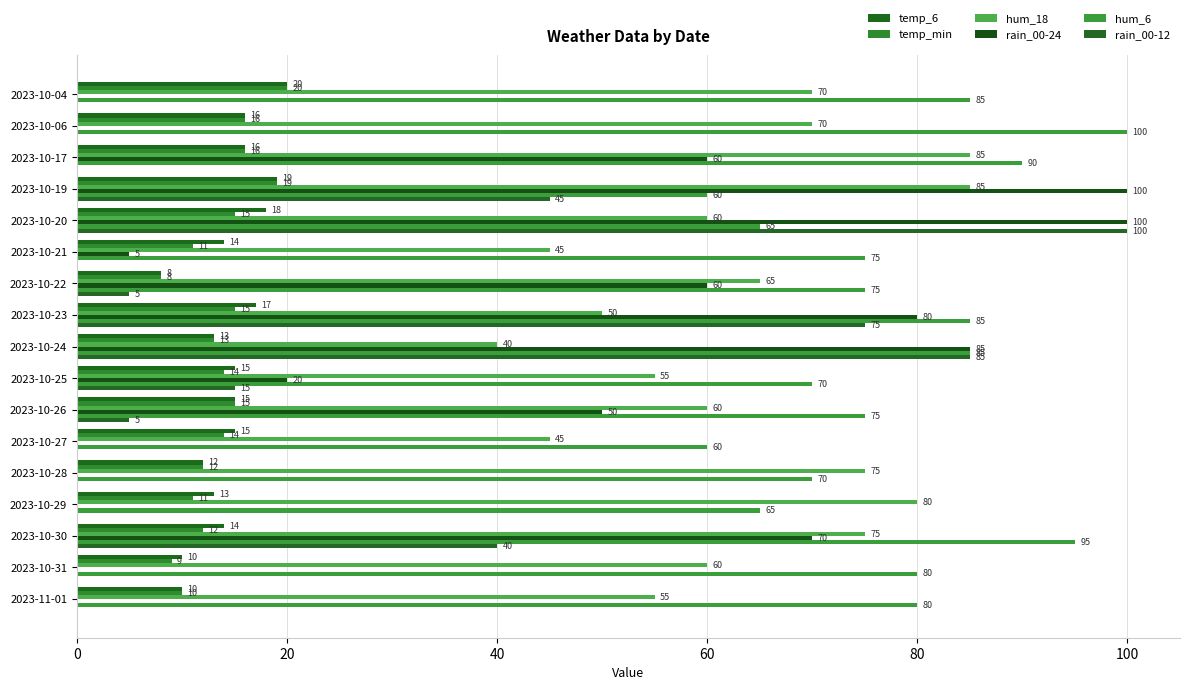

What is the average value of the rain_00-12 series?

22